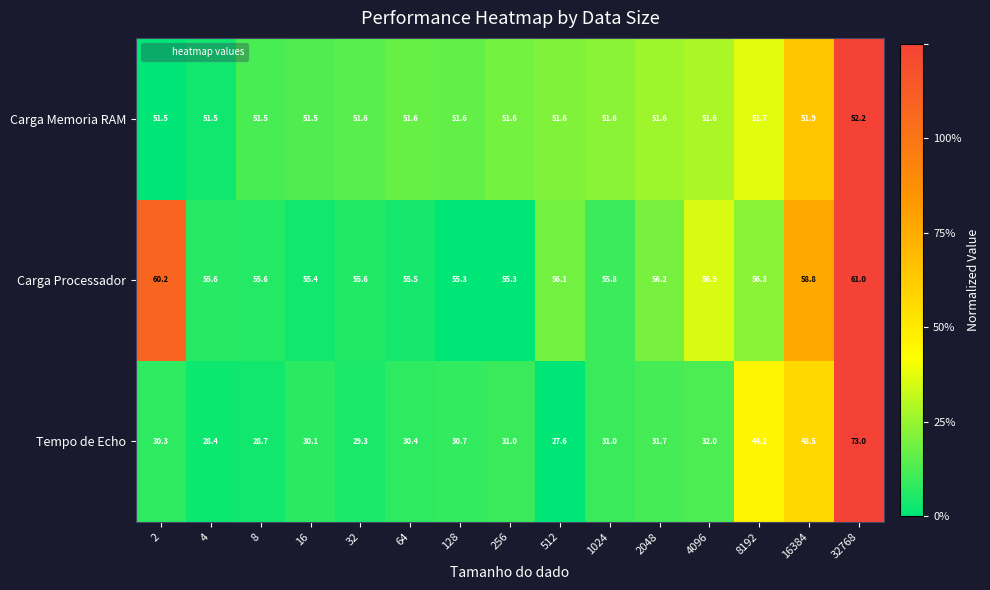

Between 1024 and 4096, which series saw the biggest shift?

Carga Processador